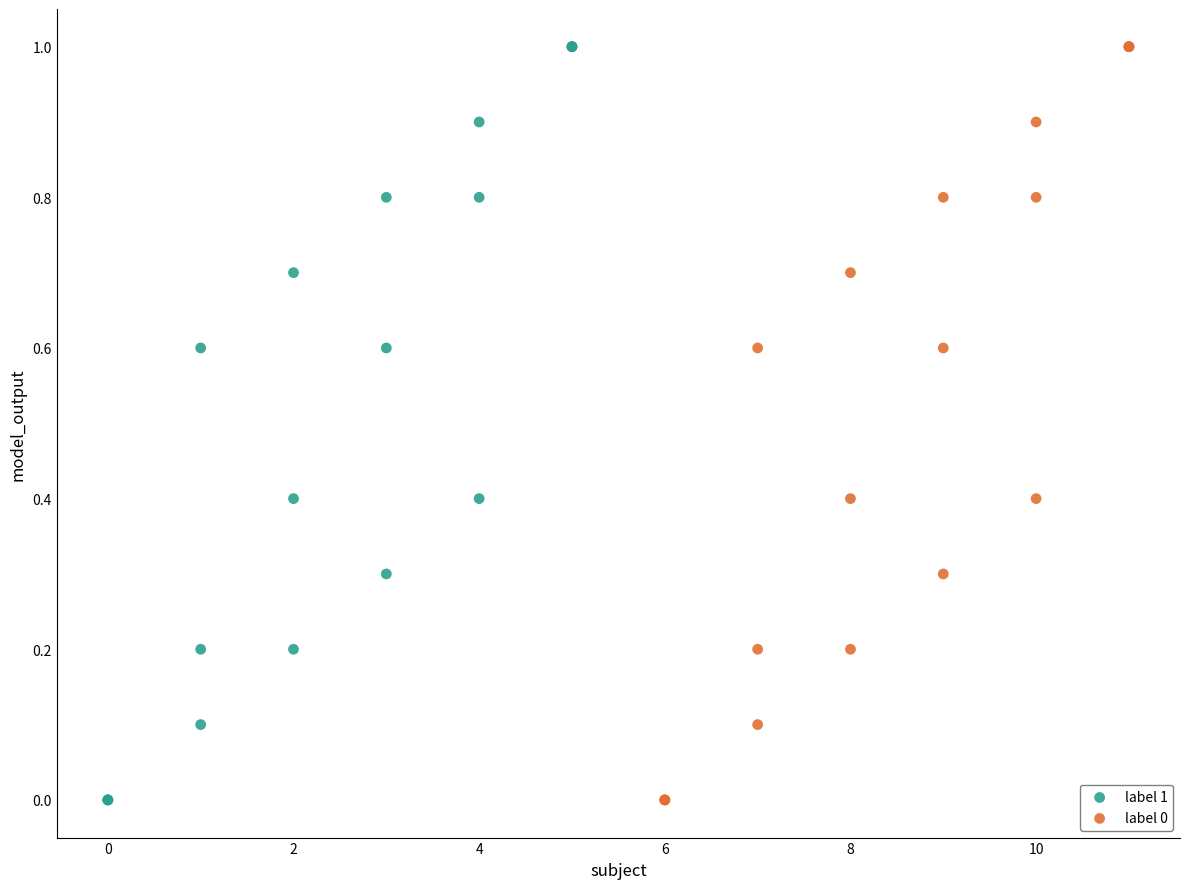

What are all the series names shown in the legend?

label 1, label 0